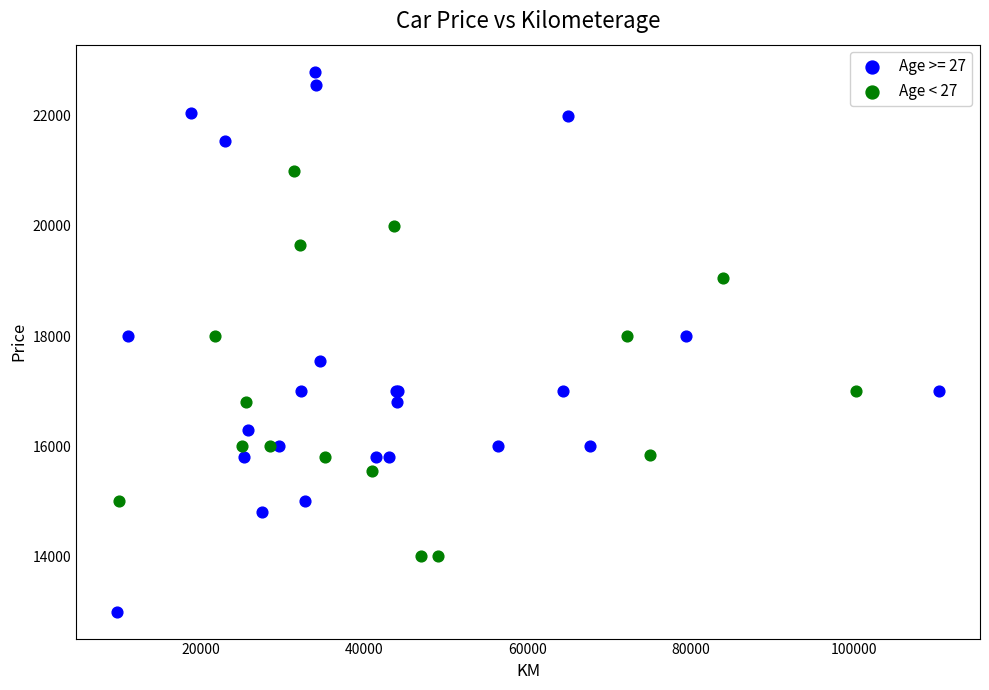

Which series reaches the maximum Y coordinate?

Age >= 27